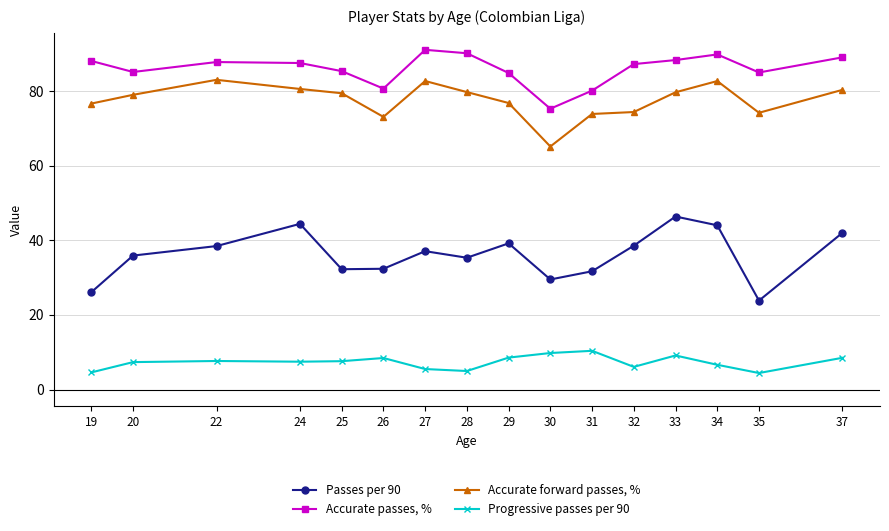

What is the average value of the Passes per 90 series?

36.1